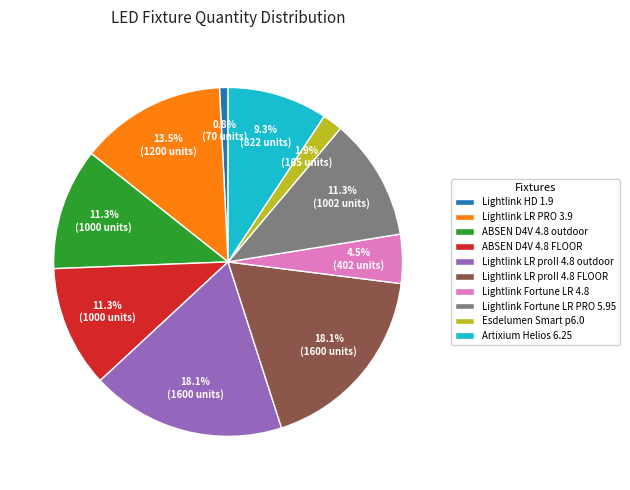

To the nearest percent, what portion does Artixium Helios 6.25 represent?

9%